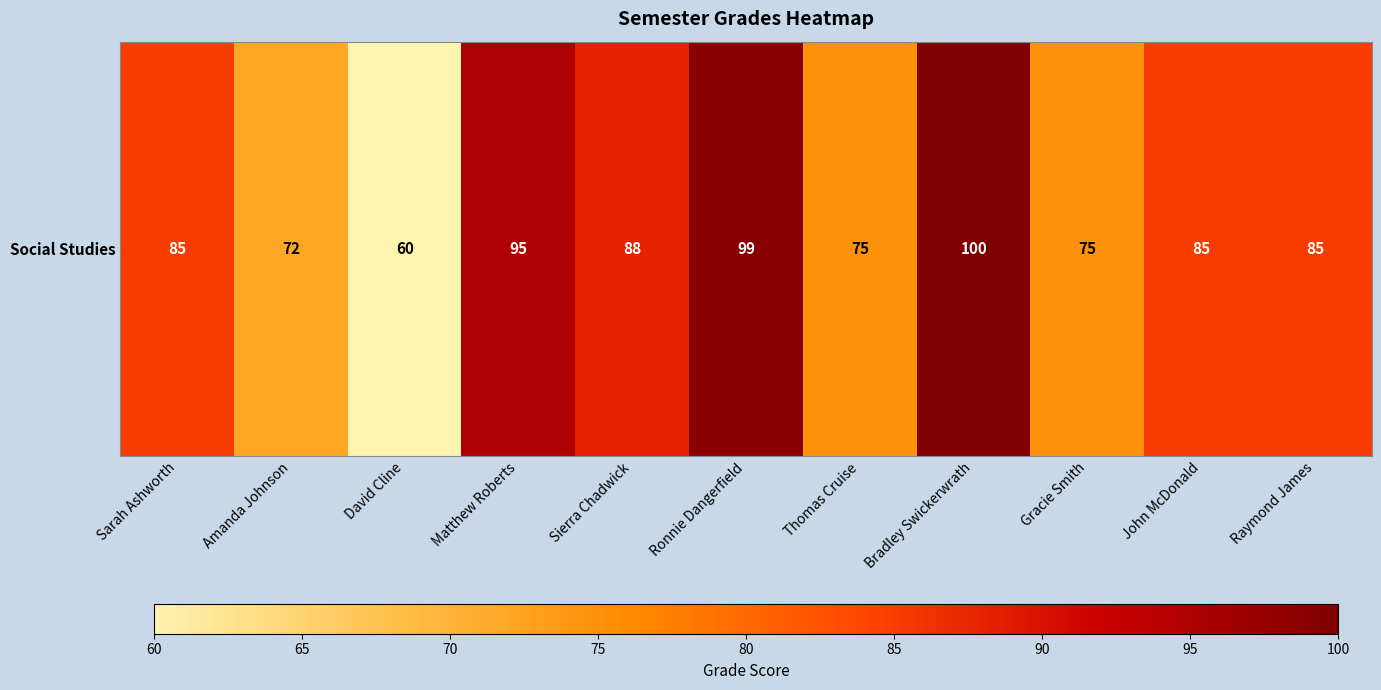

What is the sum of the values at Amanda Johnson and Bradley Swickerwrath?

172